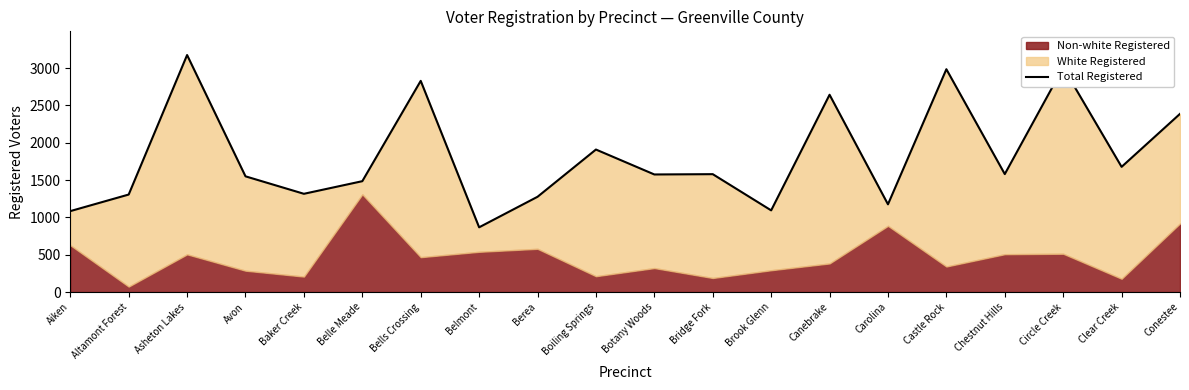

Rank the categories by value from lowest to highest.

Belmont, Aiken, Brook Glenn, Carolina, Berea, Altamont Forest, Baker Creek, Belle Meade, Avon, Botany Woods, Bridge Fork, Chestnut Hills, Clear Creek, Boiling Springs, Conestee, Canebrake, Bells Crossing, Castle Rock, Circle Creek, Asheton Lakes